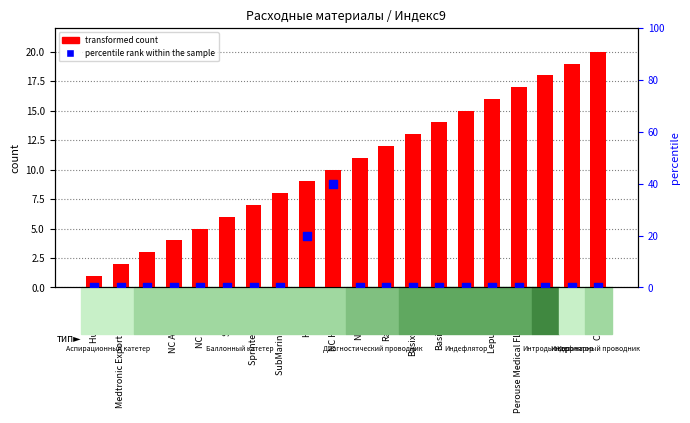

At how many categories does at least one series exceed 26?

1